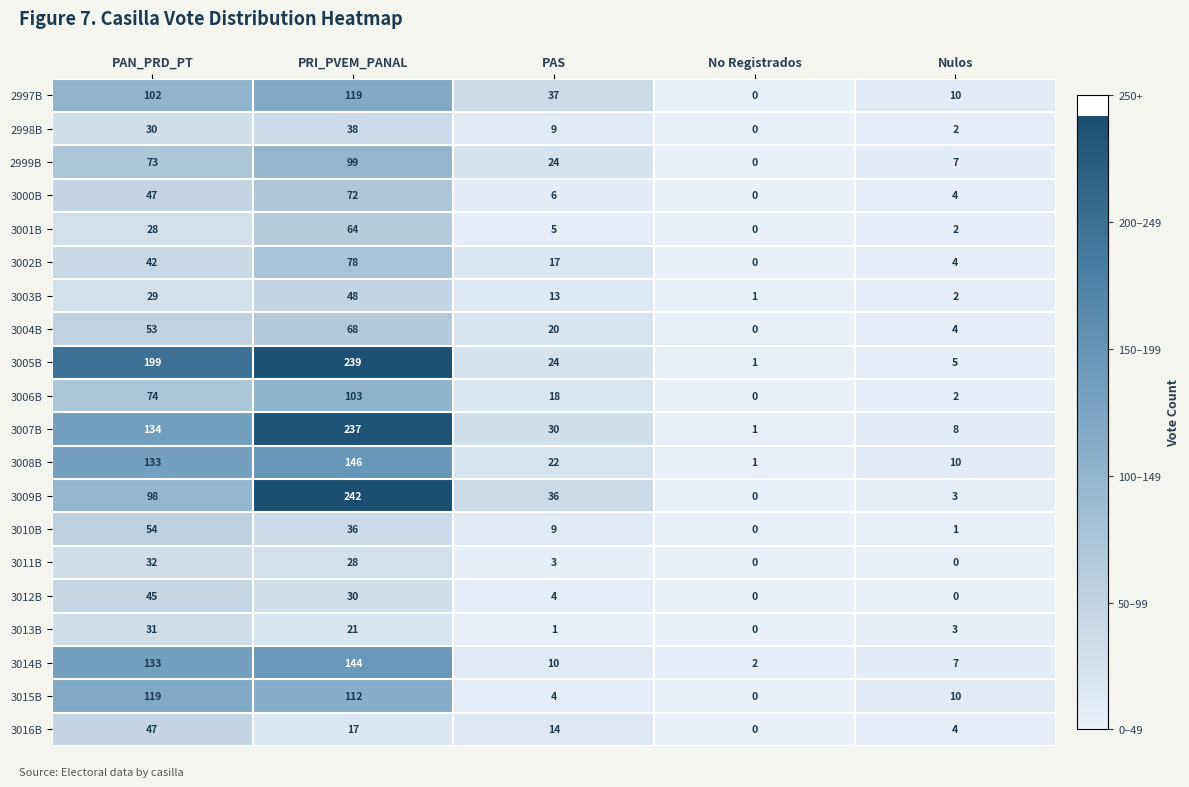

What is the average value of the 3013B series?

11